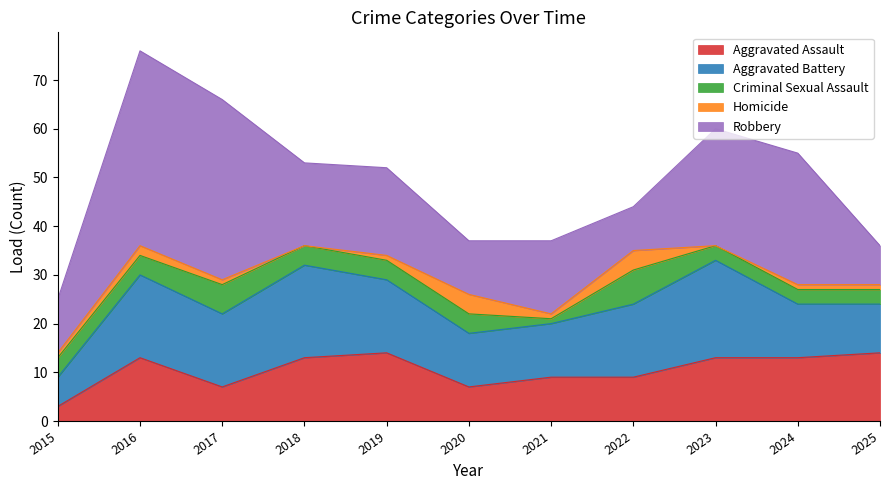

What is the difference between the maximum and second lowest values in the Aggravated Battery series?

10